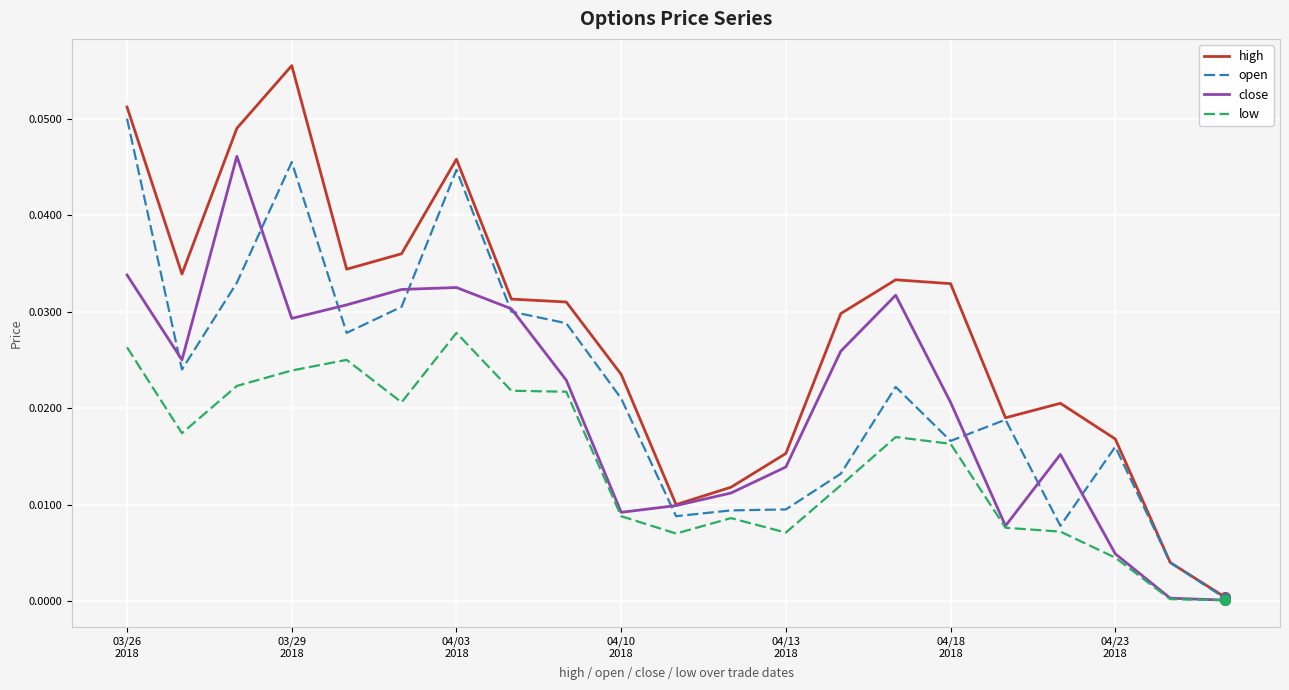

Is this an area chart (filled region under the line)?

No